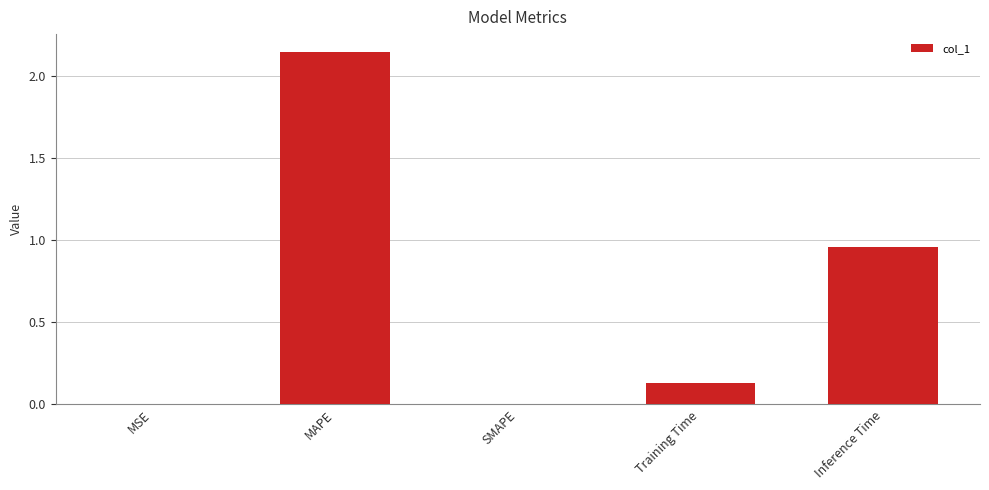

How many distinct data groups are displayed?

1